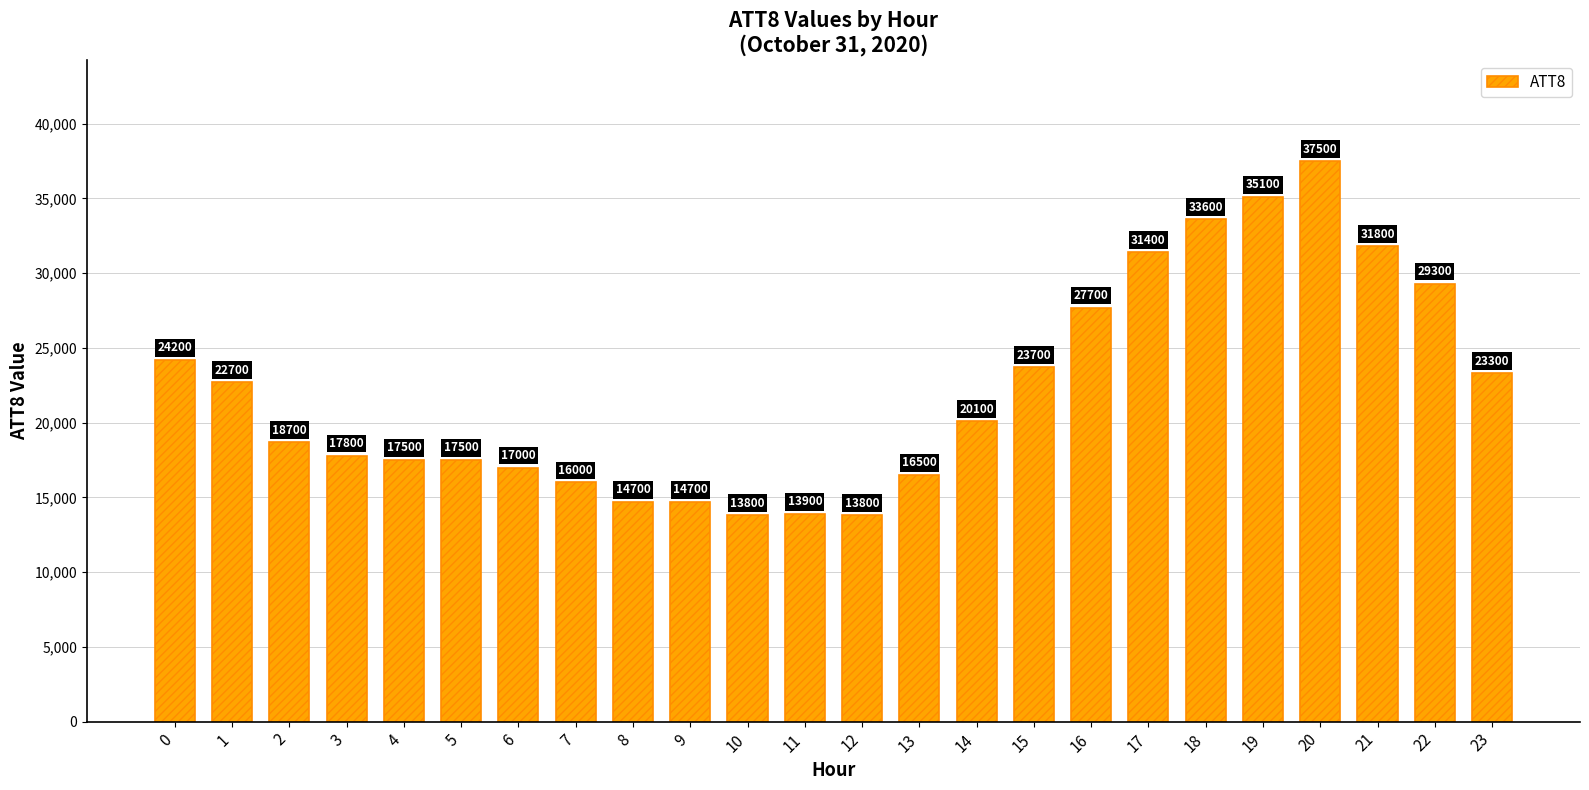

Are the bars horizontal?

No